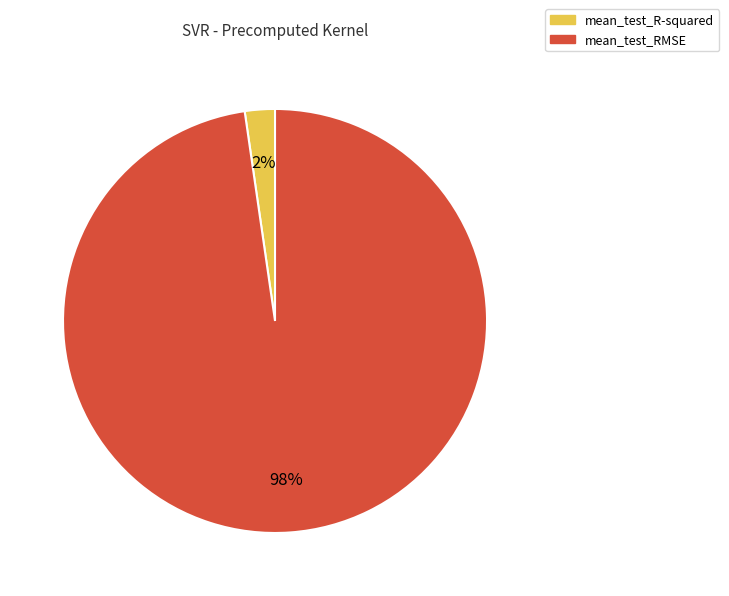

How many slices are in this pie chart?

2